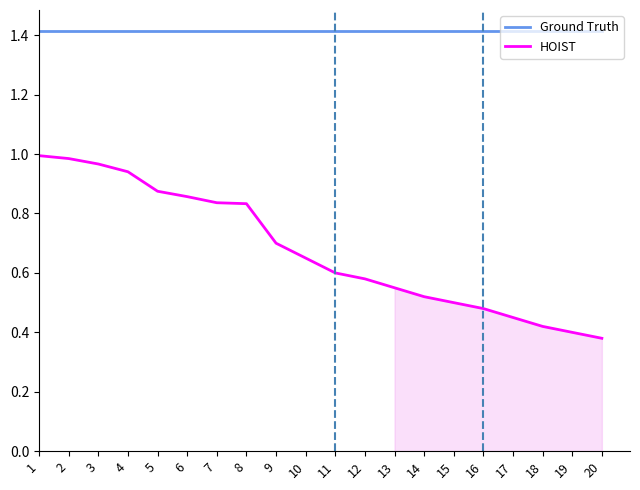

True or false: HOIST and Ground Truth intersect in this chart.

False